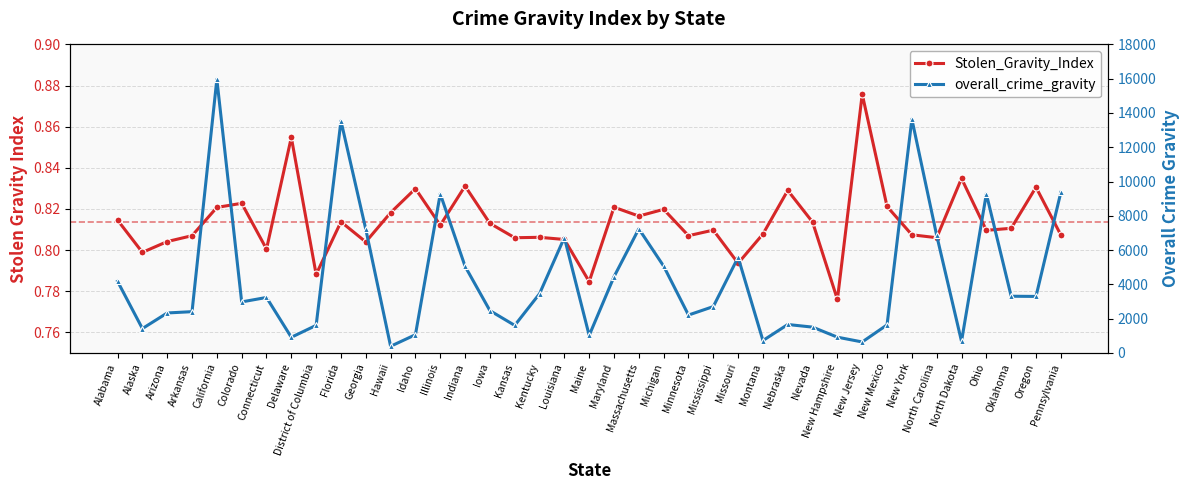

How many data points in overall_crime_gravity are less than 2973?

19